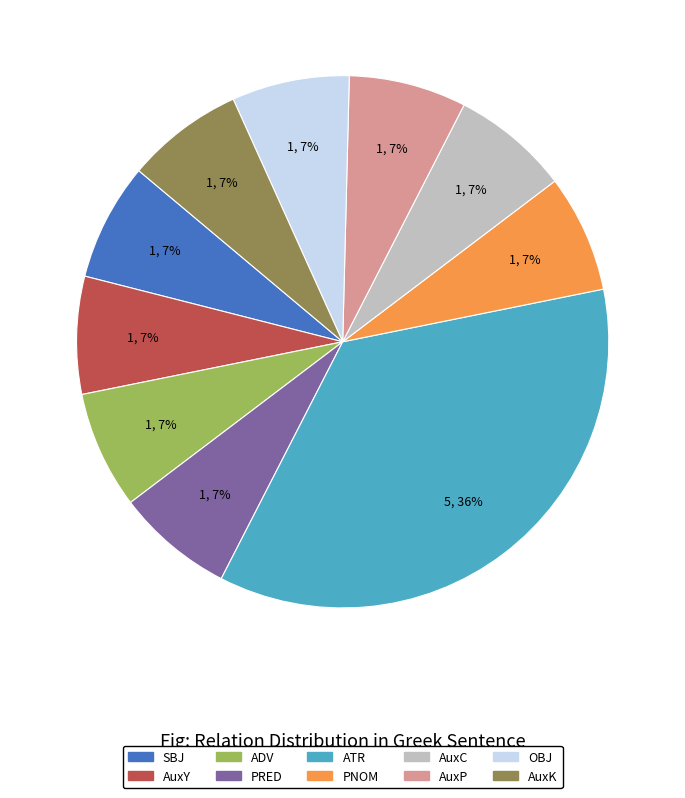

Is there a majority slice in this chart?

No